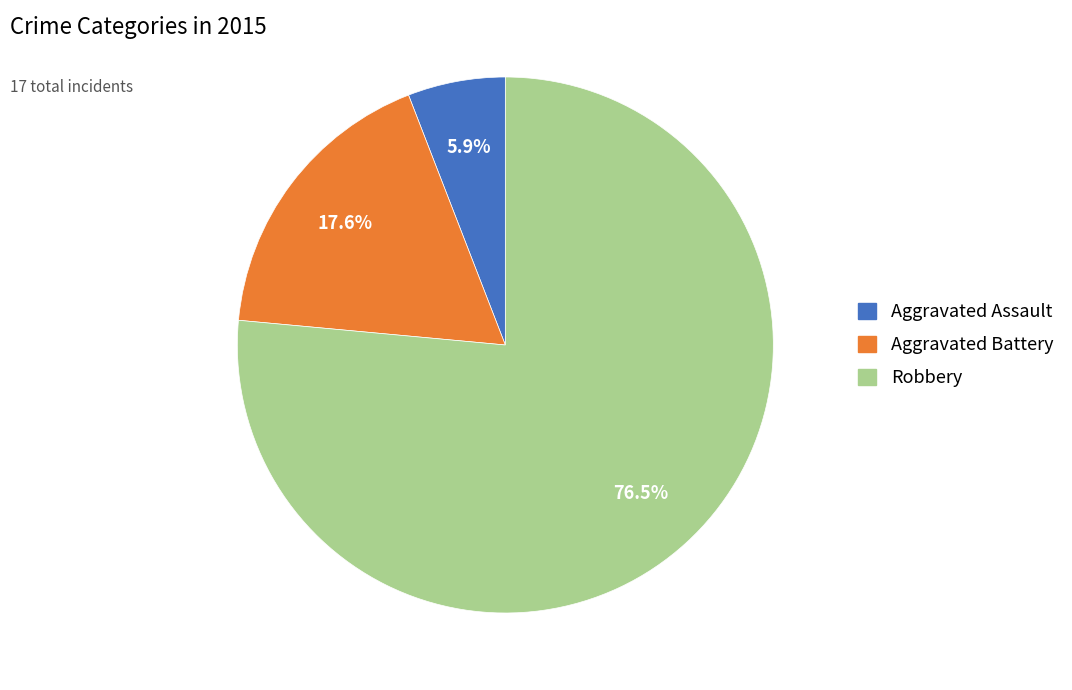

How many segments does this pie chart have?

3